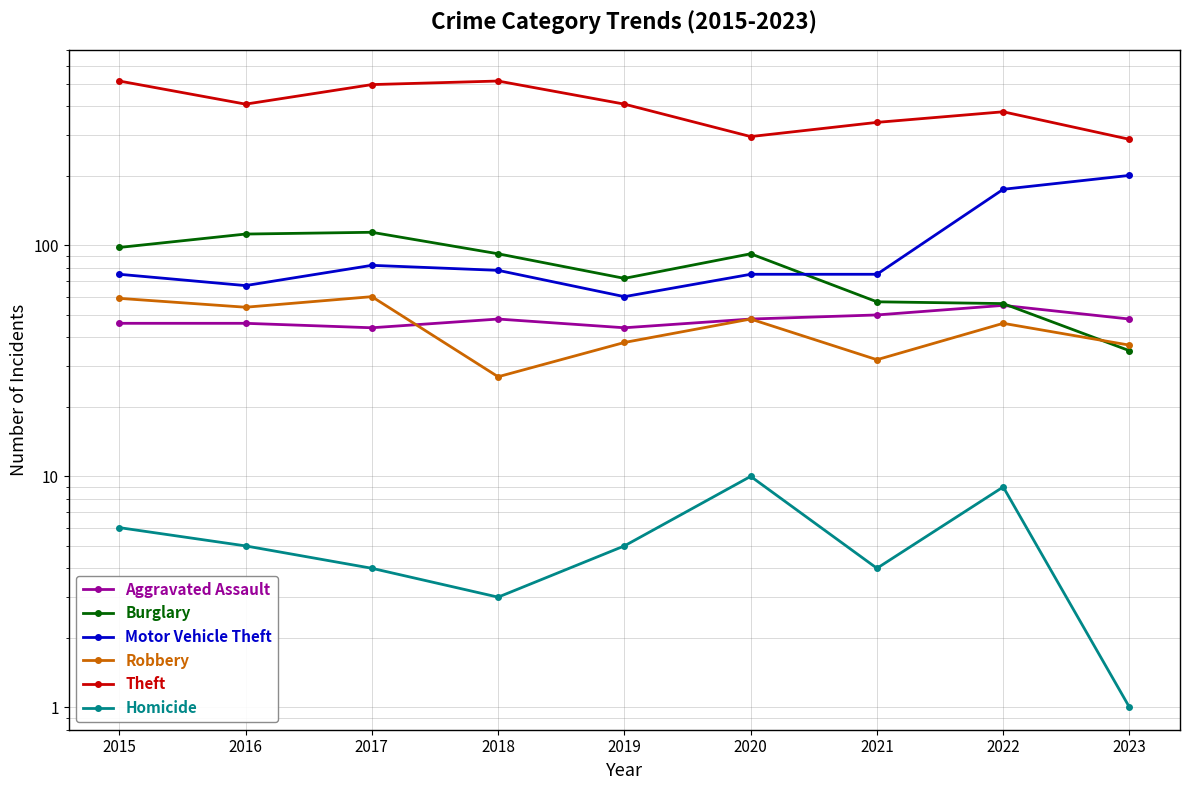

What is the sum of all Homicide values?

47